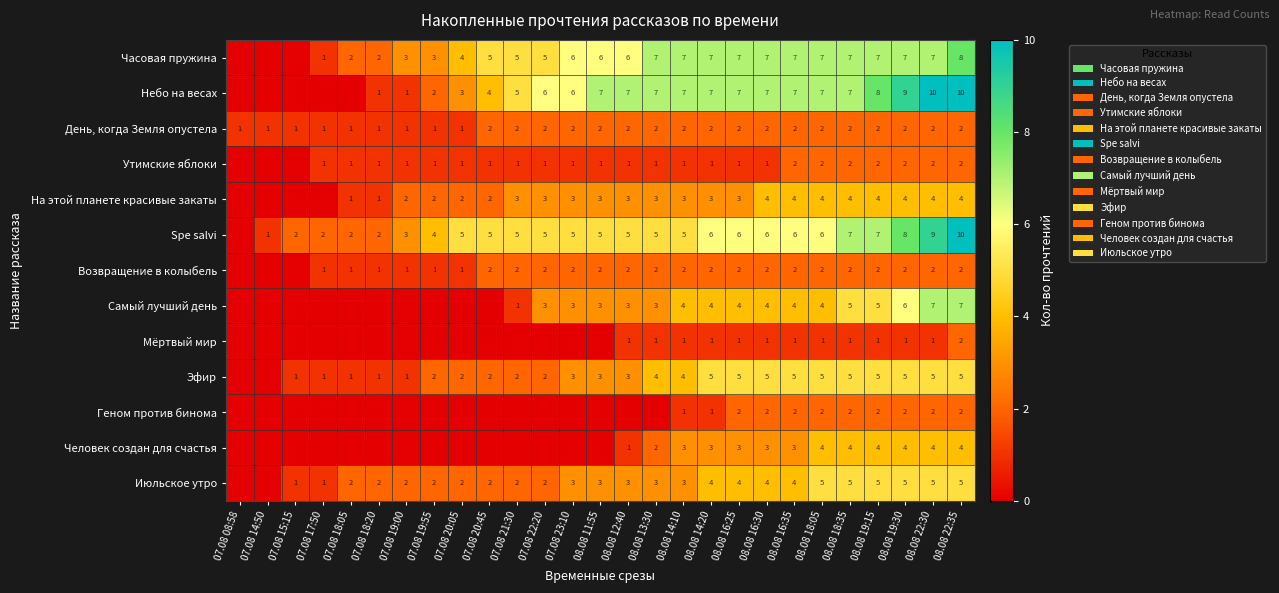

True or false: День, когда Земля опустела has a value of 1 at 08.08 11:55.

False